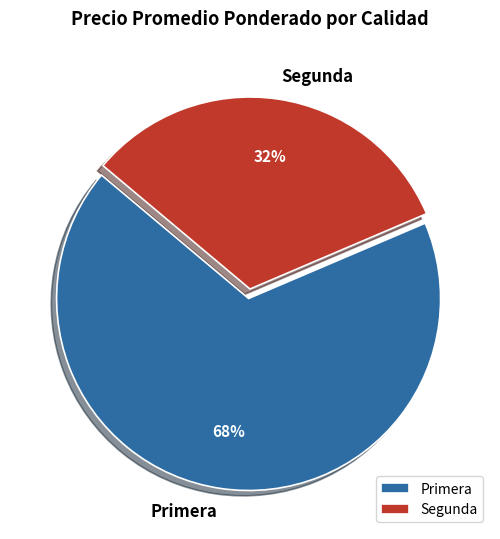

Do Segunda and Primera together represent more than half of the pie?

Yes